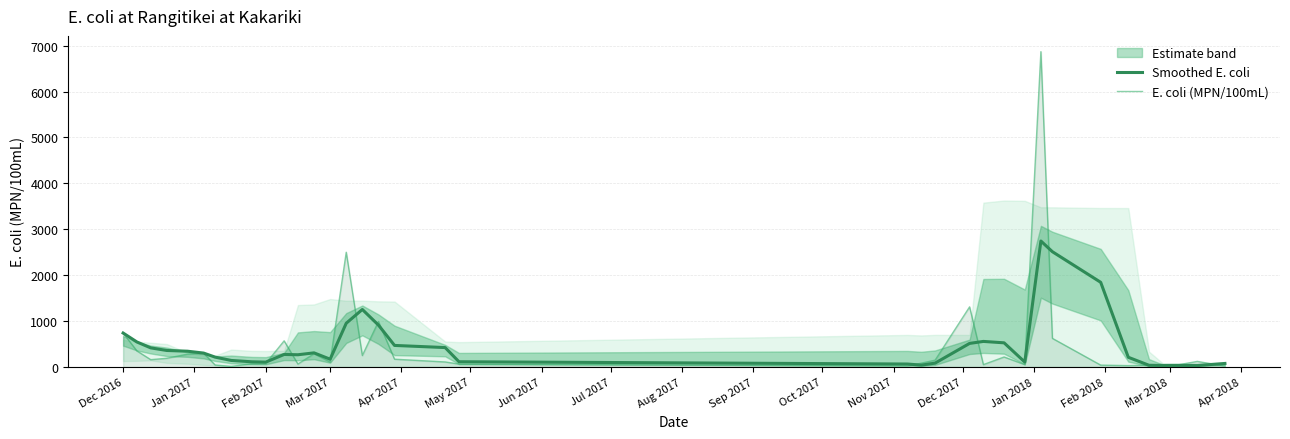

Which series has the largest total across all categories?

Smoothed E. coli